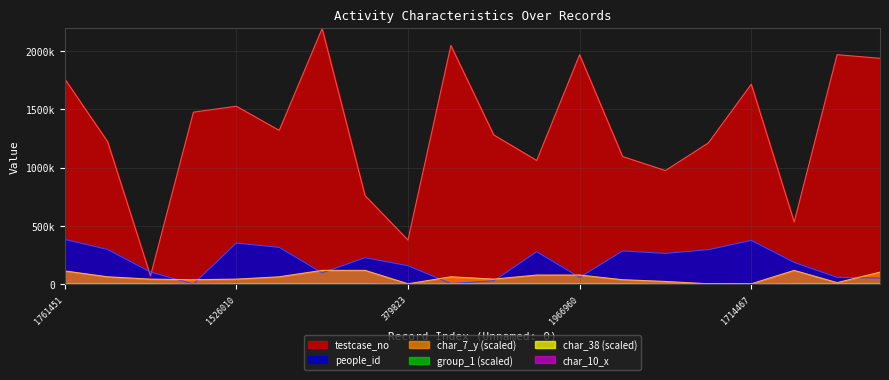

Which series has the largest range (max minus min)?

testcase_no